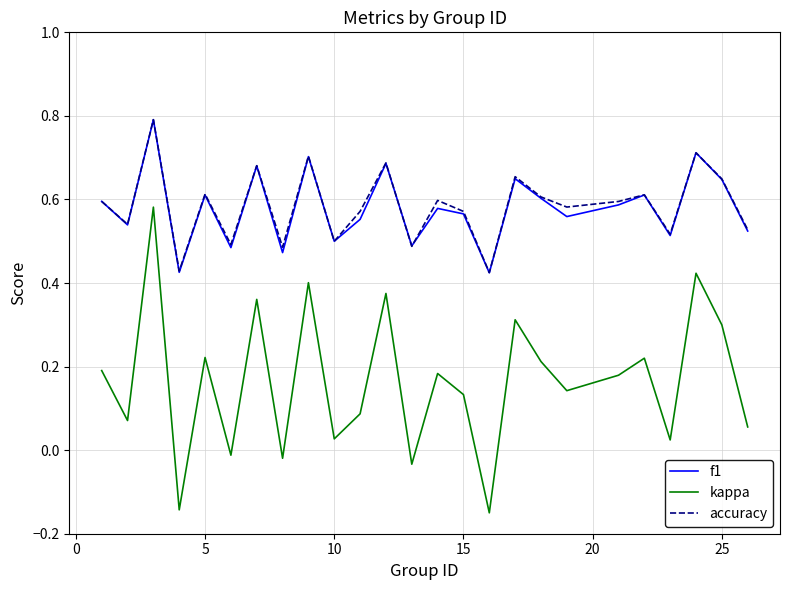

What is the maximum value for f1?

0.8